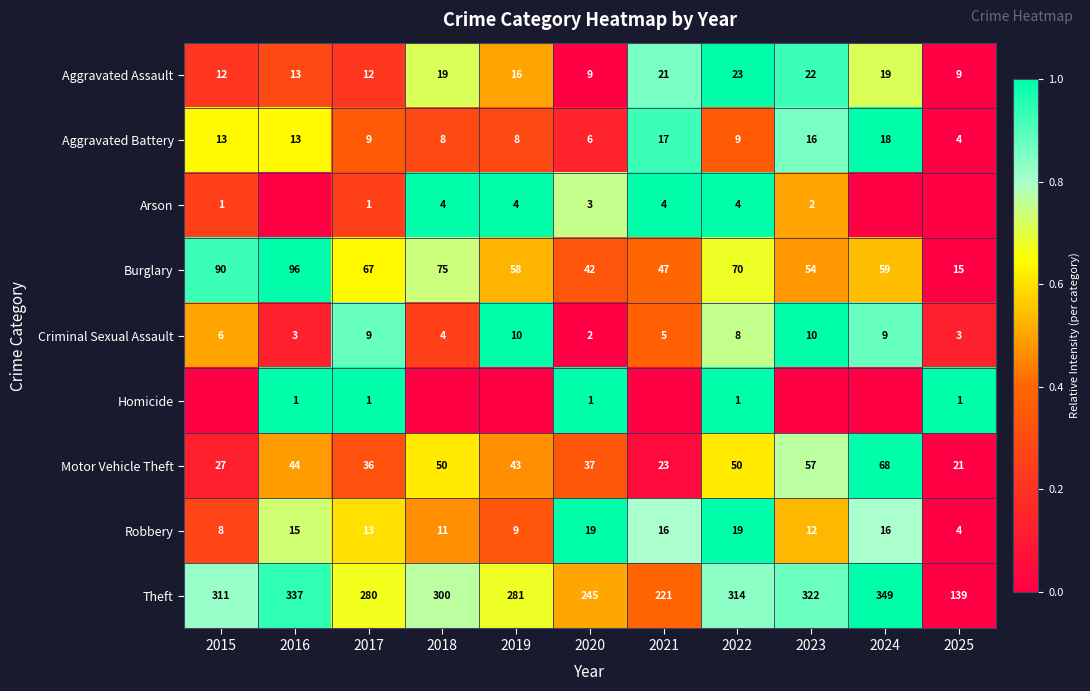

True or false: Motor Vehicle Theft has a value of 0.2 at 2017.

False